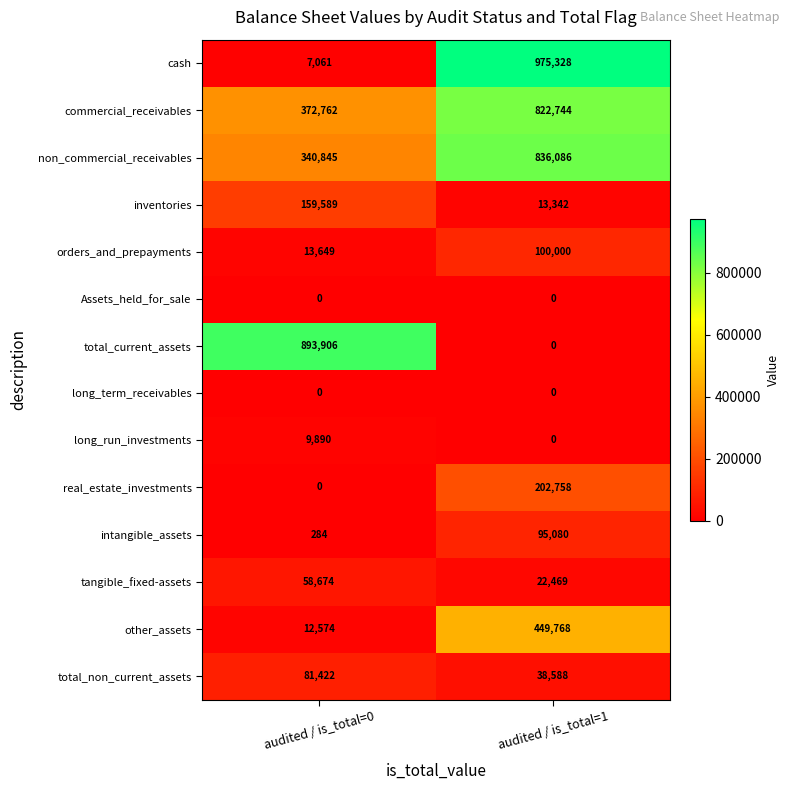

Count the number of data series in this chart.

14